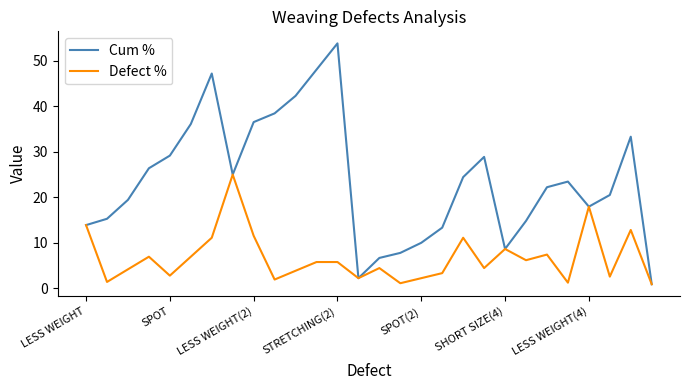

Which series has the largest total across all categories?

Cum %